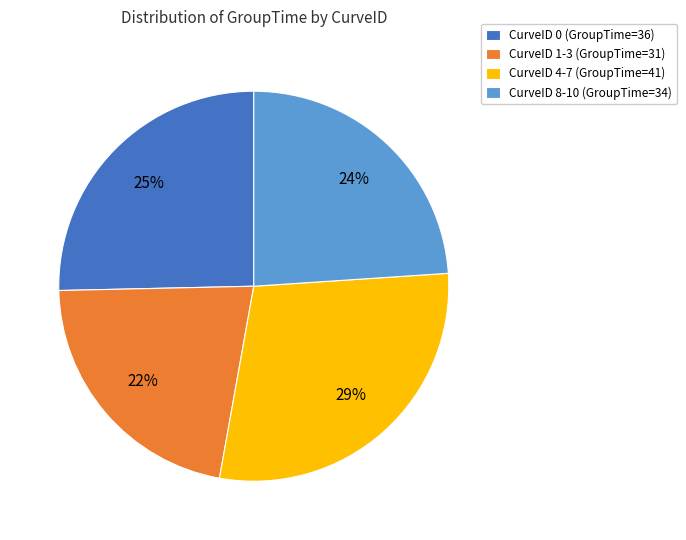

Is there any slice that represents more than half of the pie?

No